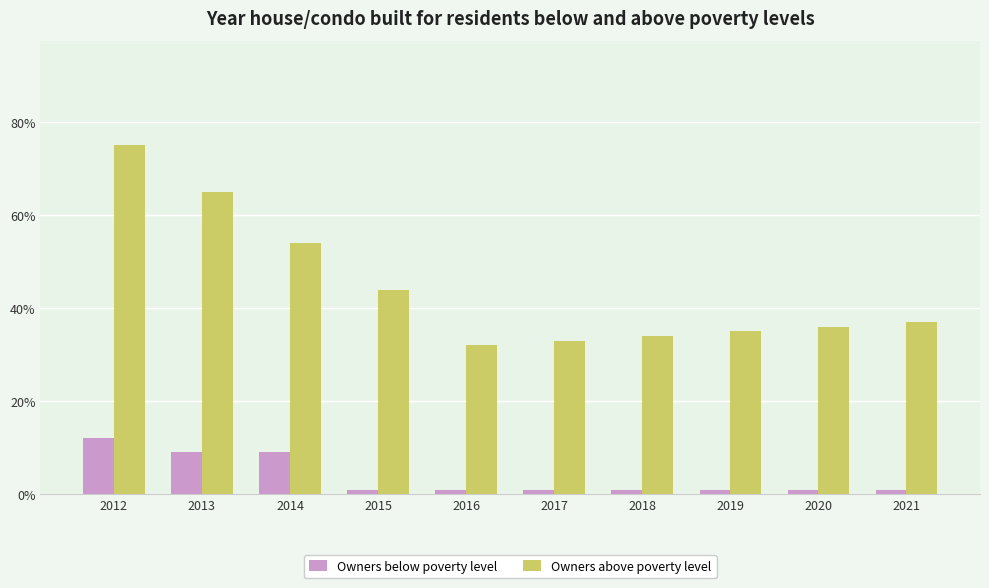

Which series has the largest range (max minus min)?

Owners above poverty level